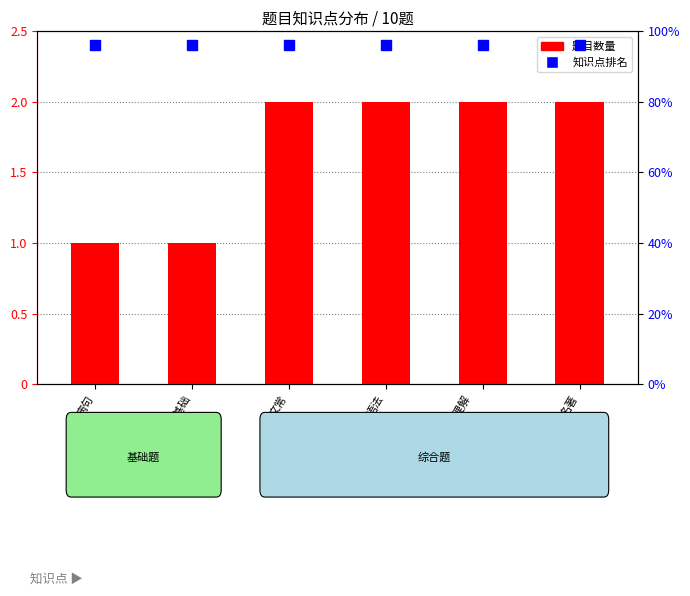

Which category has the lowest value across all series?

病句